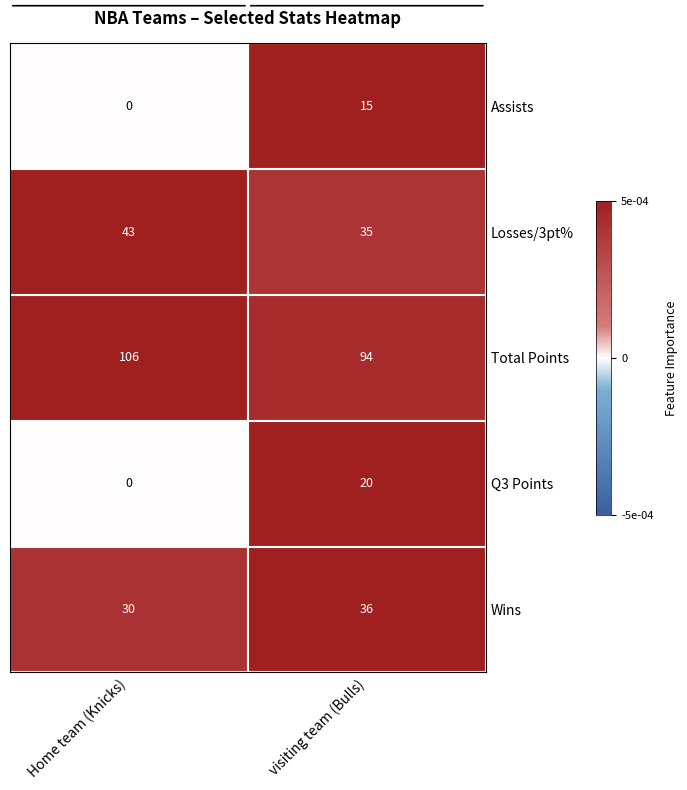

Which series has the widest spread of values?

Q3 Points